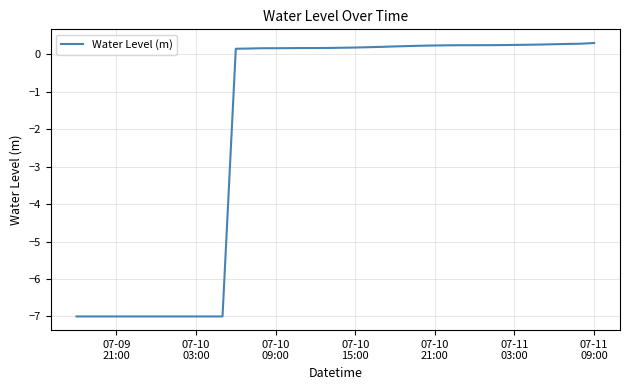

What is the difference between the maximum and minimum values?

7.3